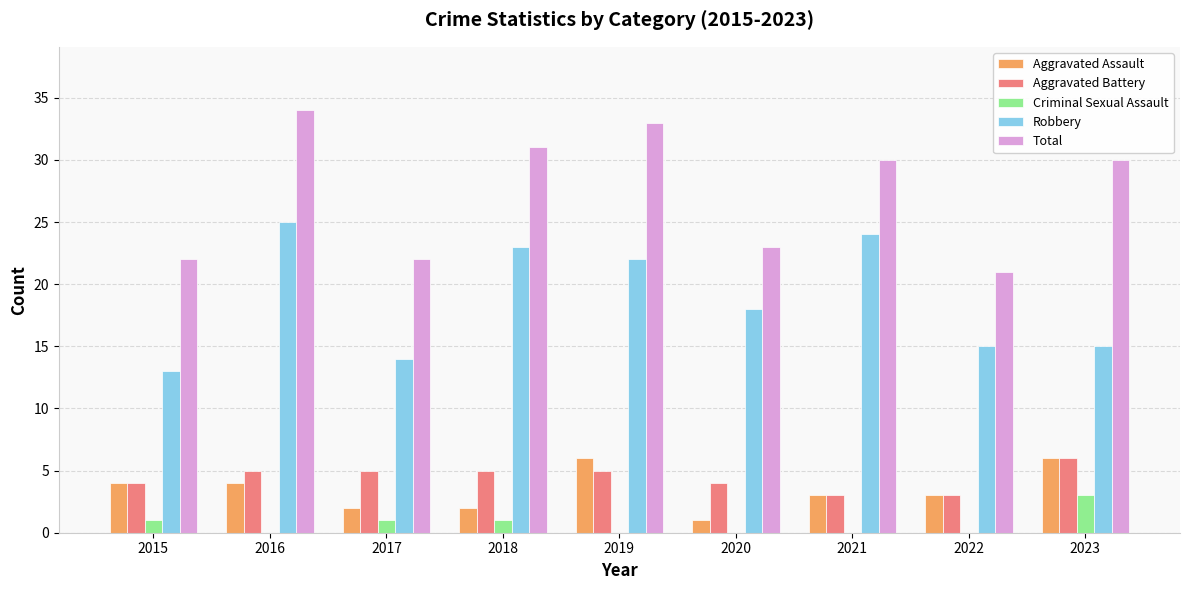

What is the average value of the Total series?

27